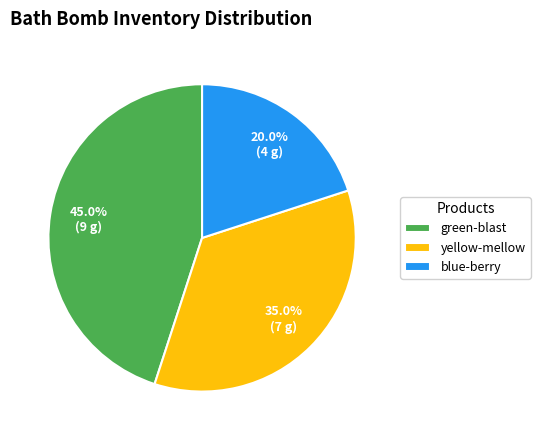

Is blue-berry the majority of the pie?

No